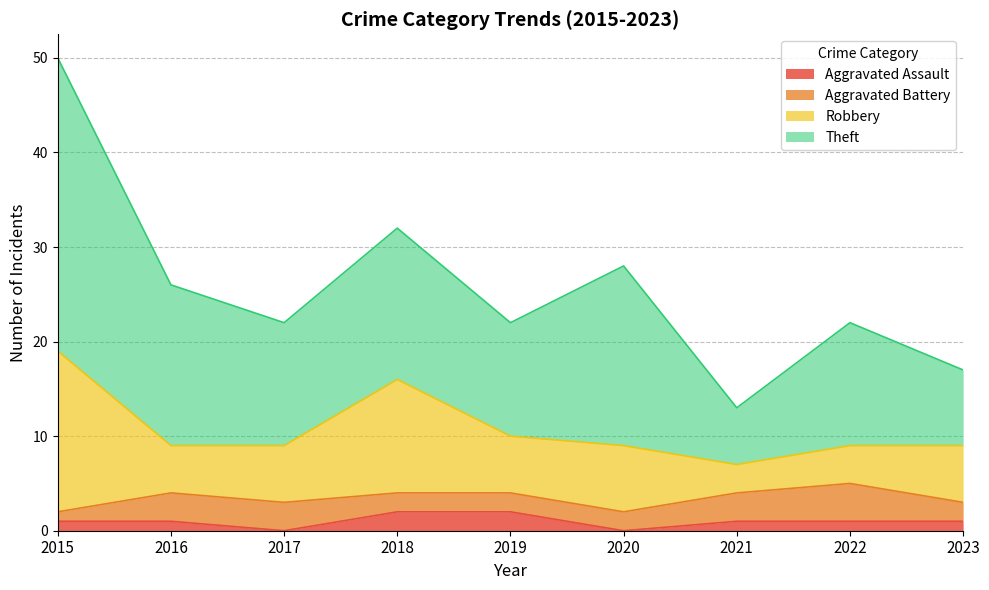

What is the sum of all Aggravated Battery values?

22